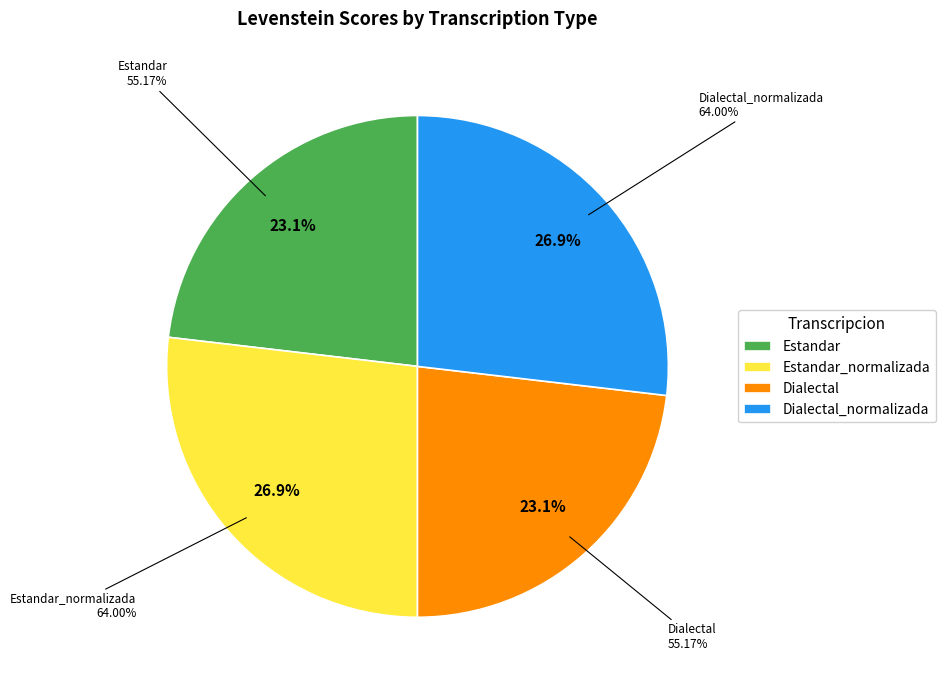

What is the smallest slice in the pie chart?

Estandar